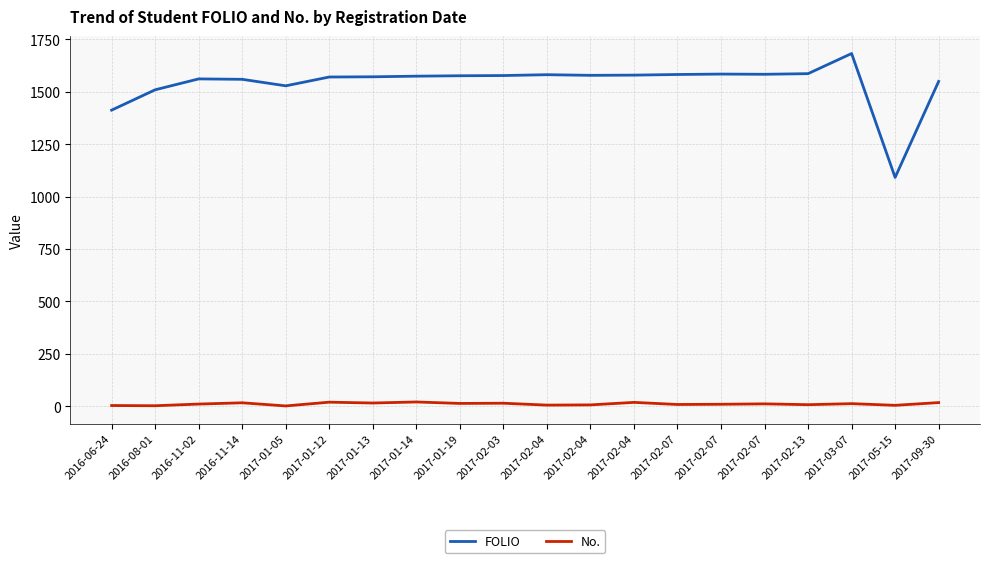

What are all the series names shown in the legend?

FOLIO, No.